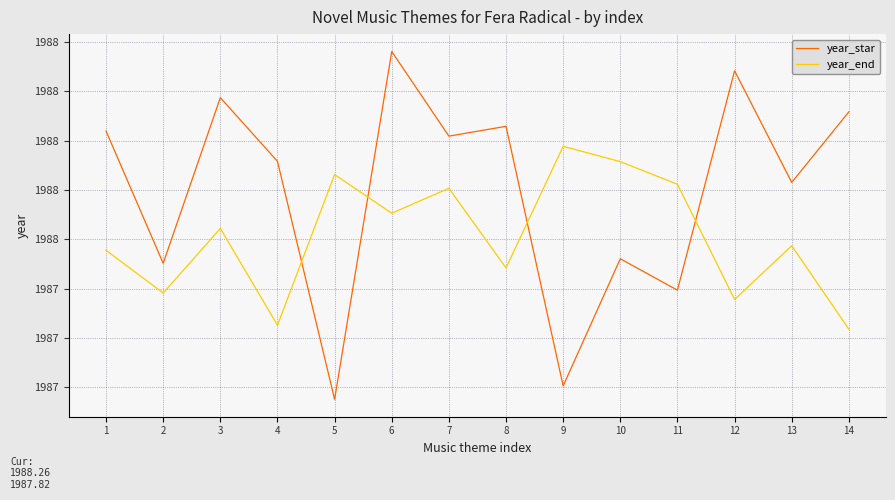

Which has a higher value, 14 or 11?

14